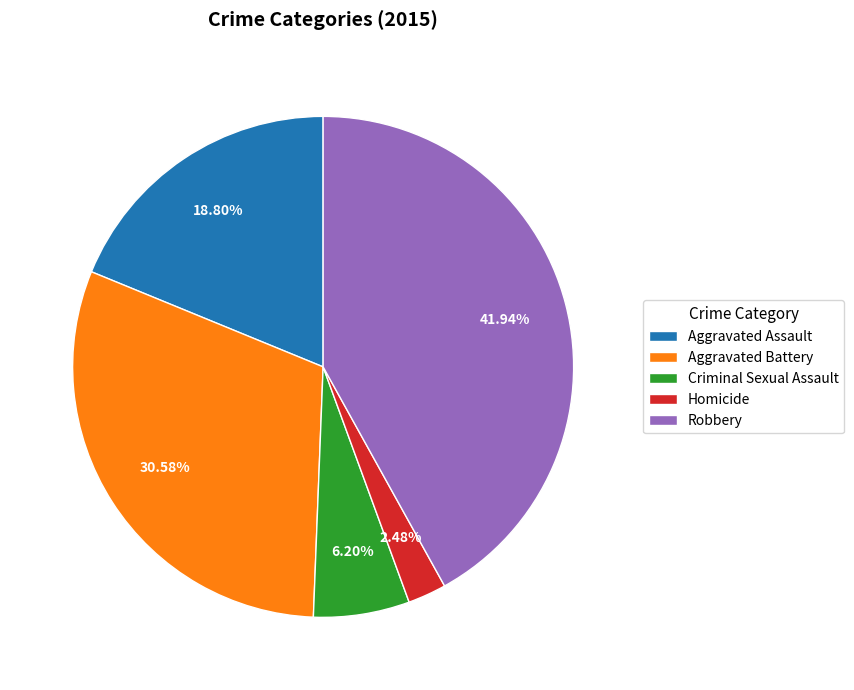

Is it true that Robbery is 42% of the pie?

True